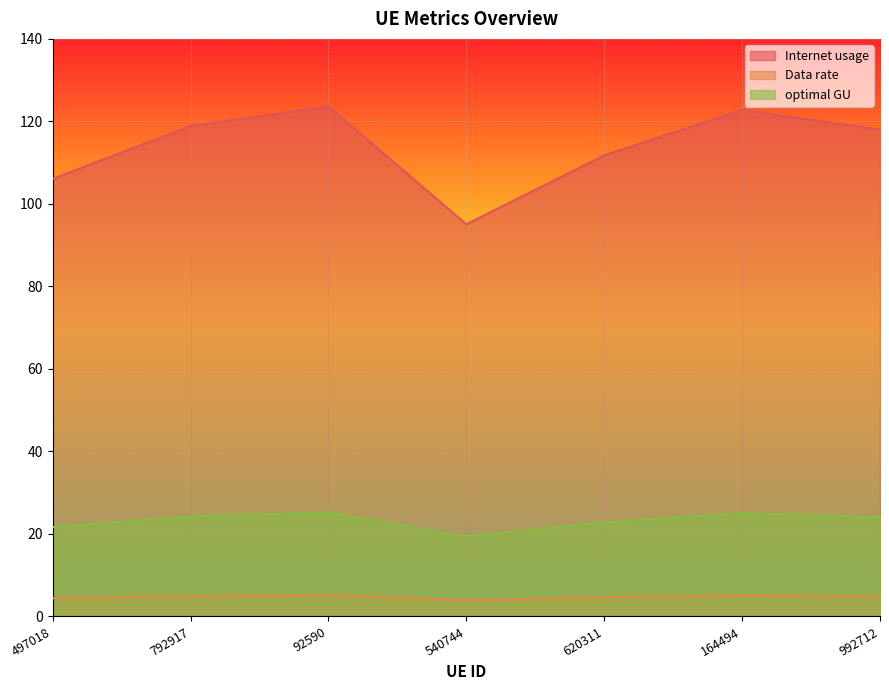

True or false: Internet usage and Data rate intersect in this chart.

False